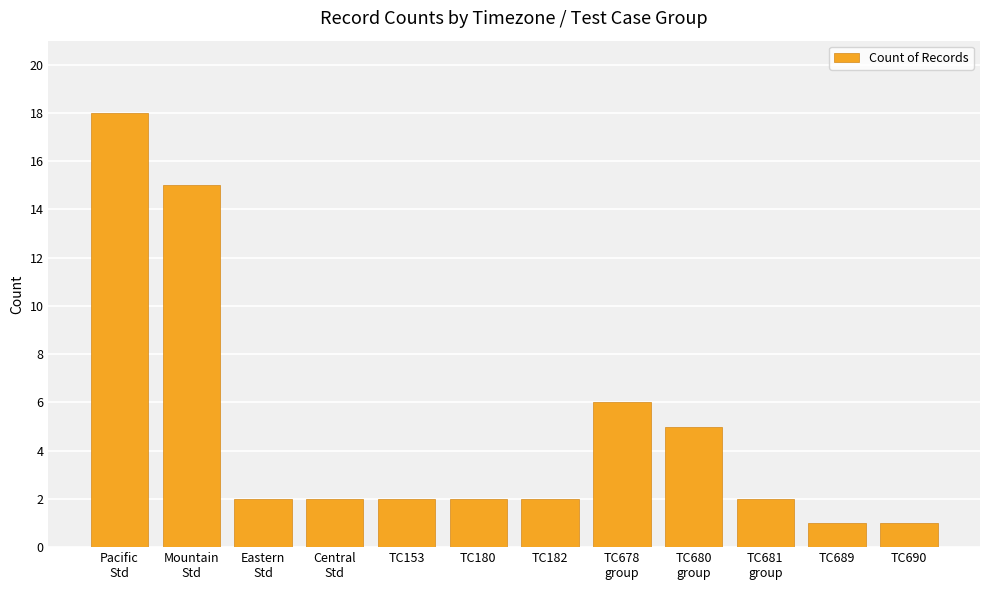

Is it true that the value at TC690 is 0?

False